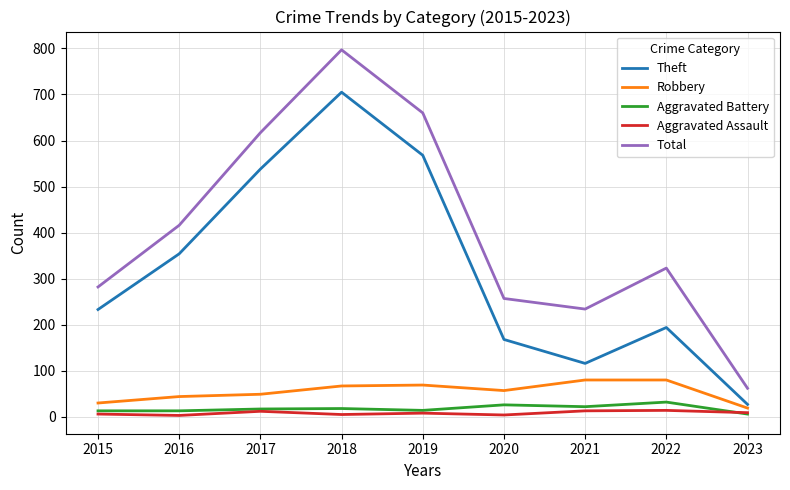

At how many categories does at least one series exceed 690?

1